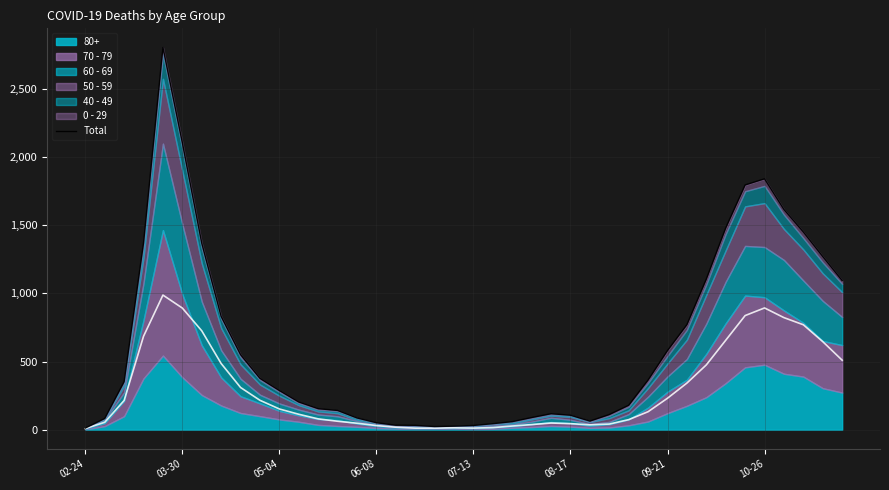

Where is the first local minimum?

18